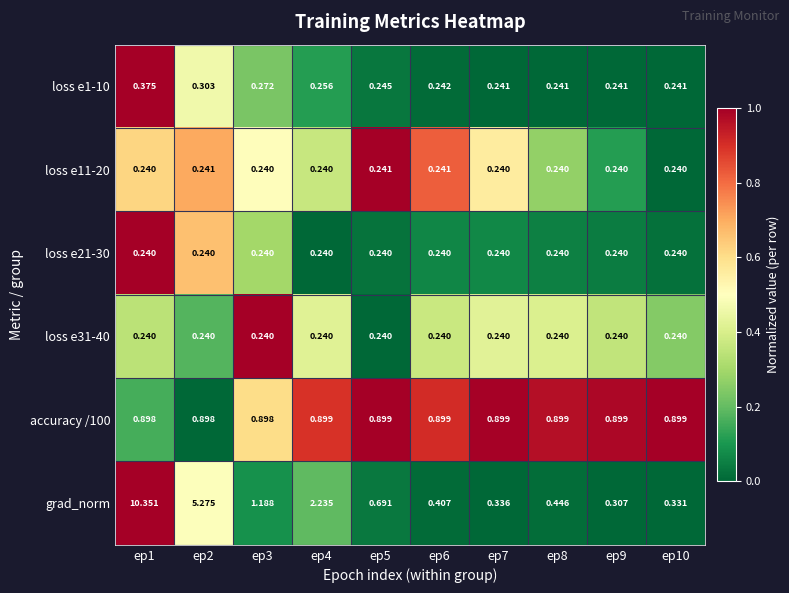

At how many categories does at least one series exceed 0?

10